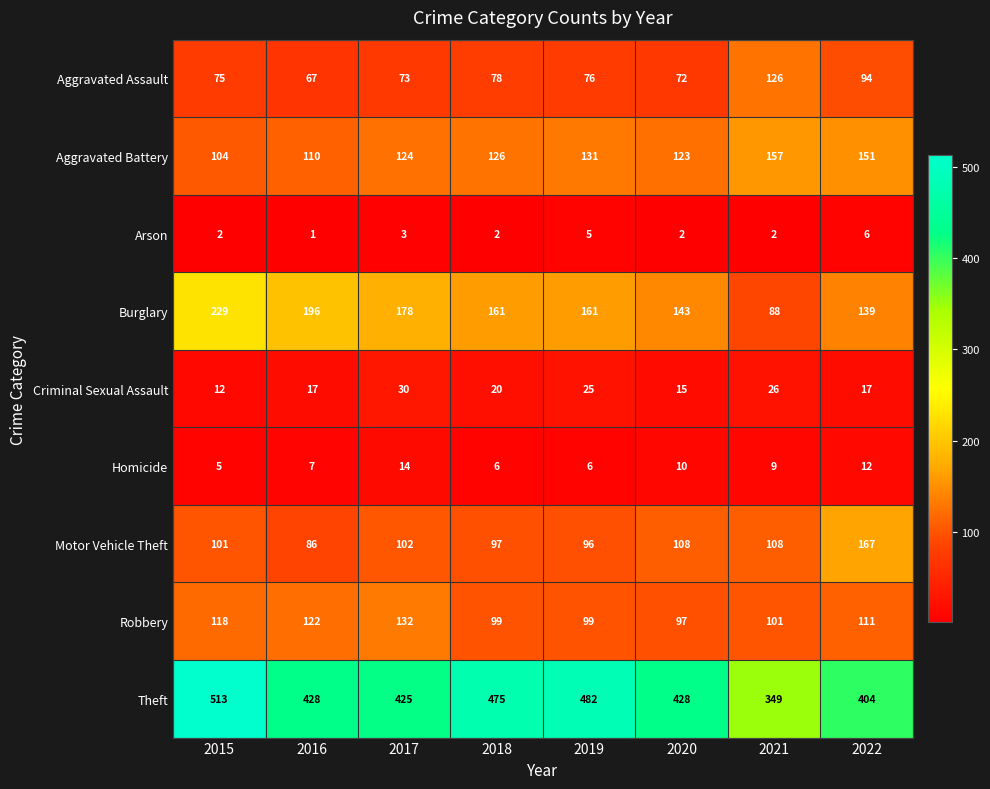

Is it true that Burglary equals 320 at 2015?

False